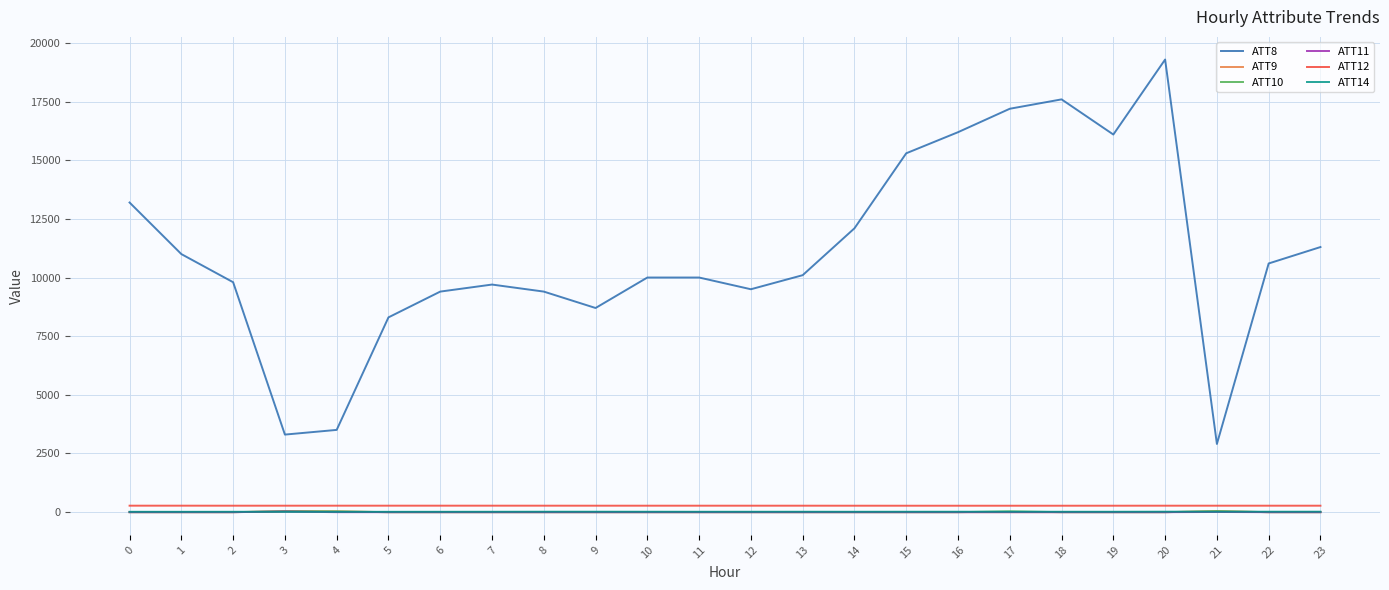

Does the chart have visible grid lines?

Yes